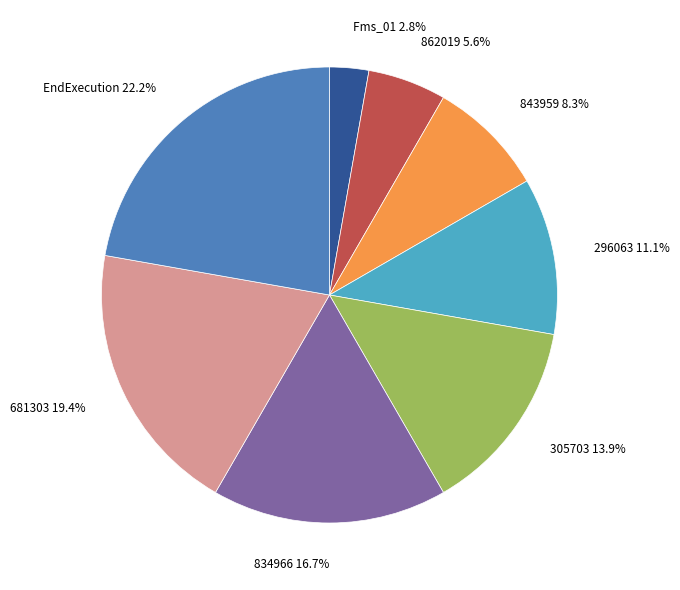

To the nearest percent, what portion does 681303 represent?

19%